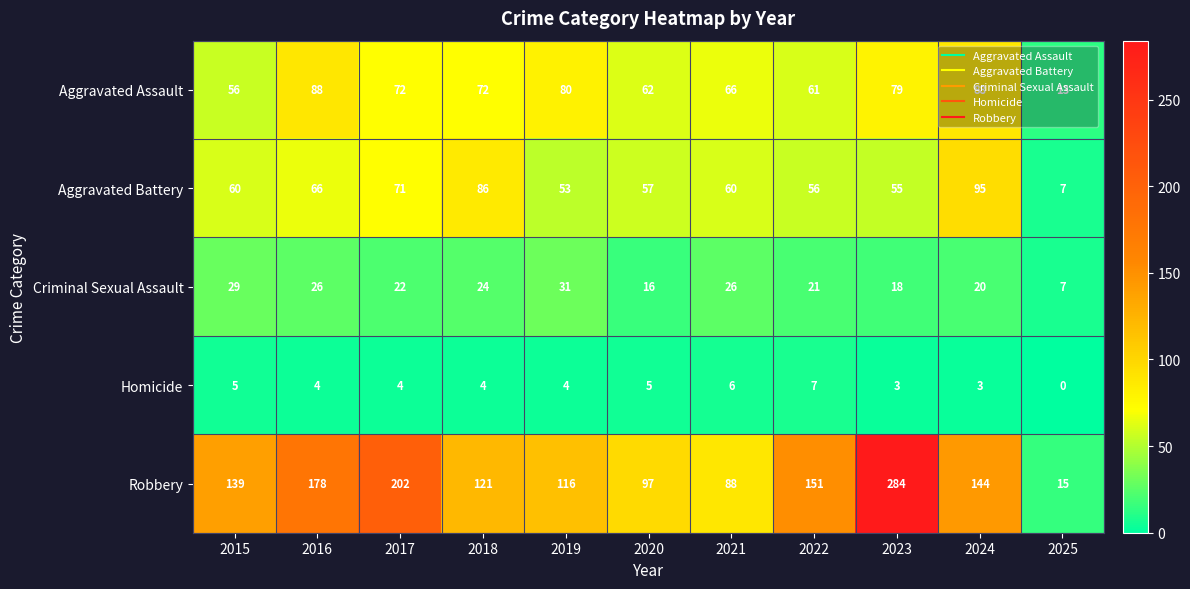

Is it true that Robbery equals 284 at 2023?

True